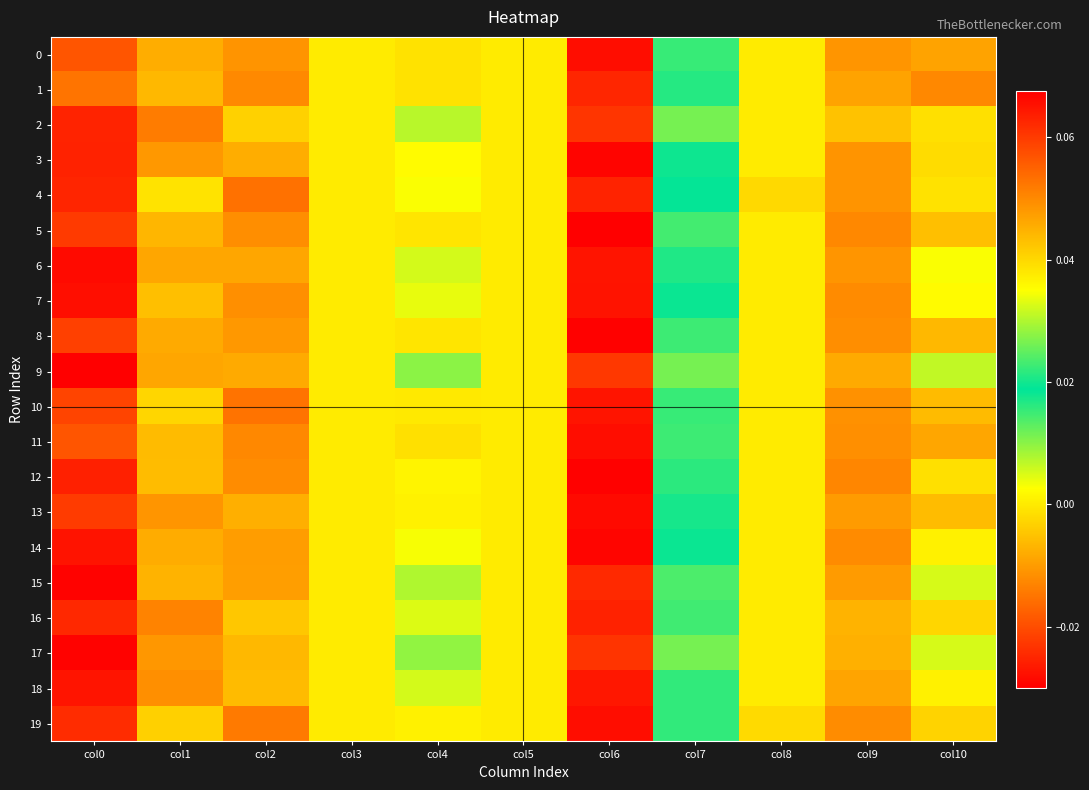

At how many categories does at least one series exceed 0?

6